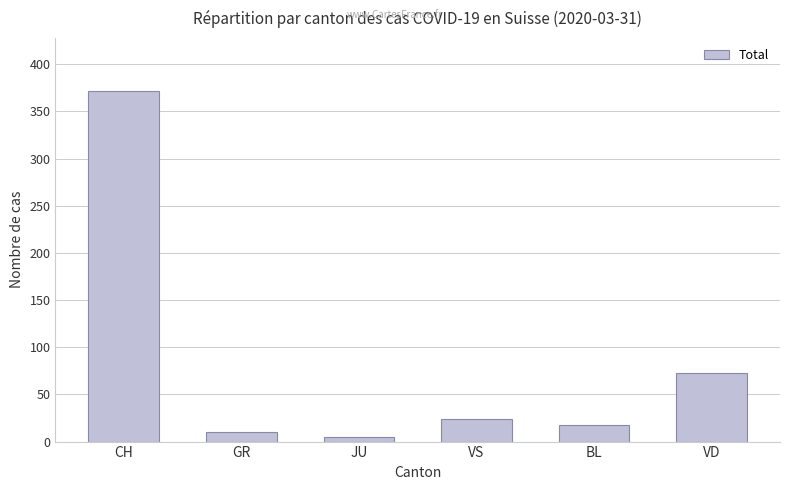

At which category does the chart reach its minimum across all series?

JU